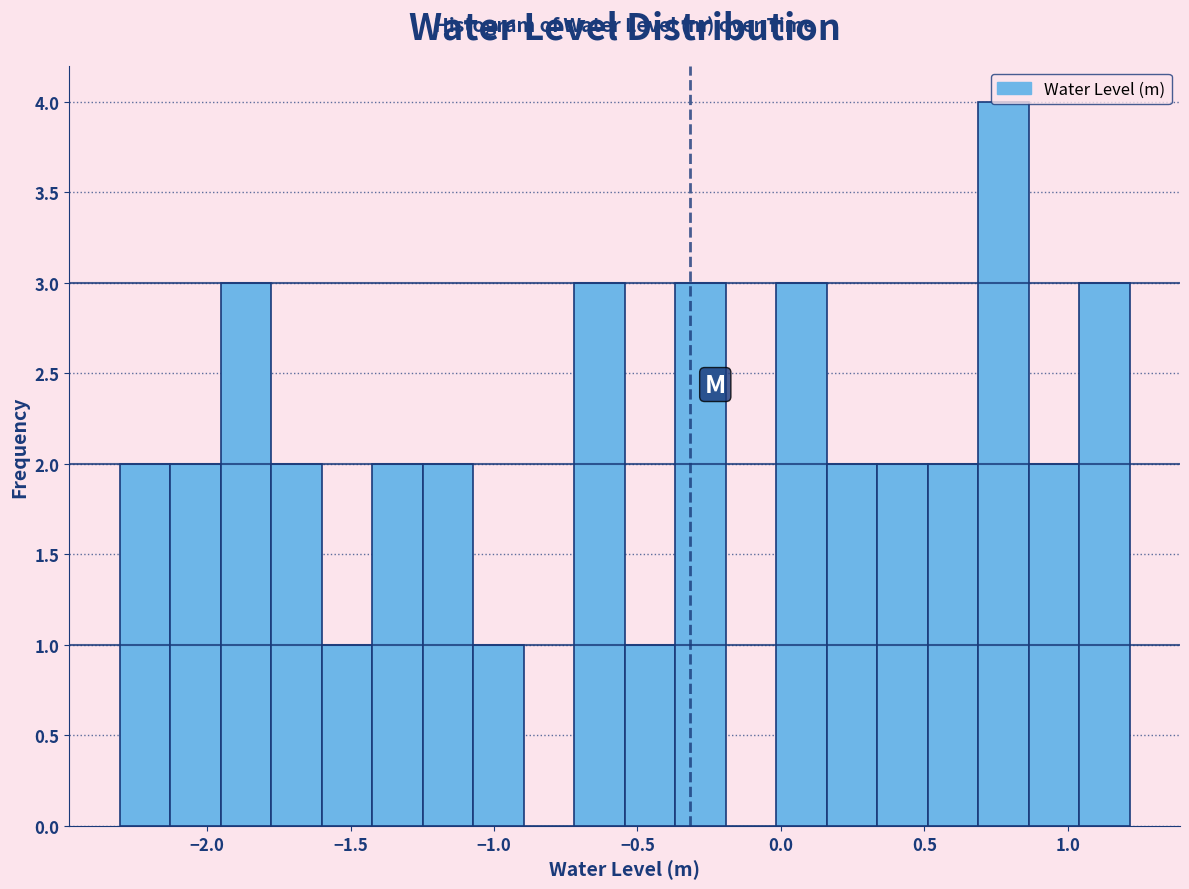

Read against the x-axis, roughly where is the centre of the tallest bar?

0.80